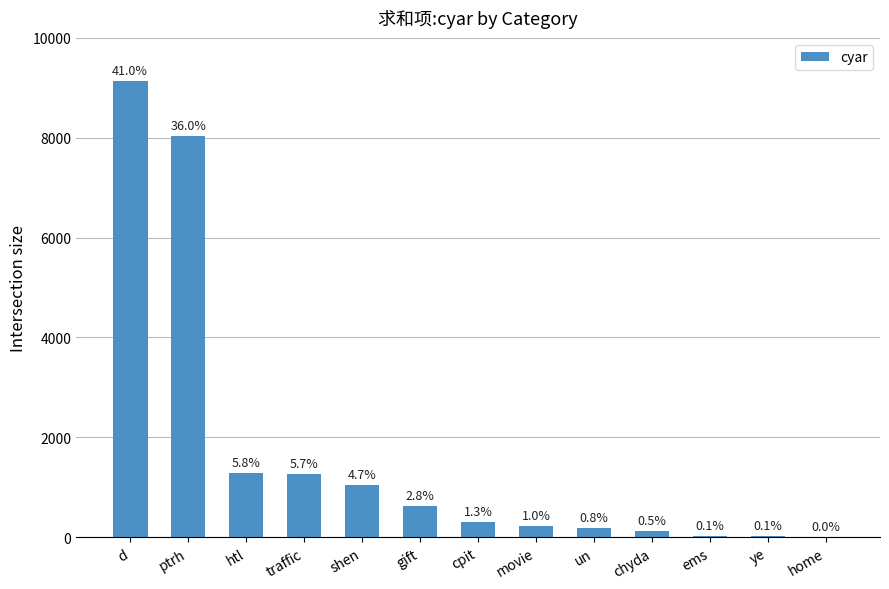

The chart shows a value of 68 at un. True or false?

False